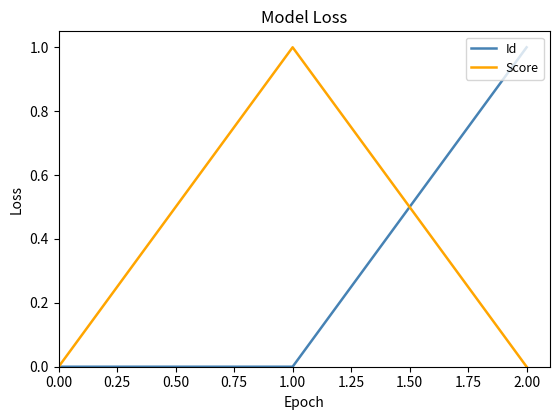

Is the value of Id at 0.00 greater than the value of Score at 1.00?

No